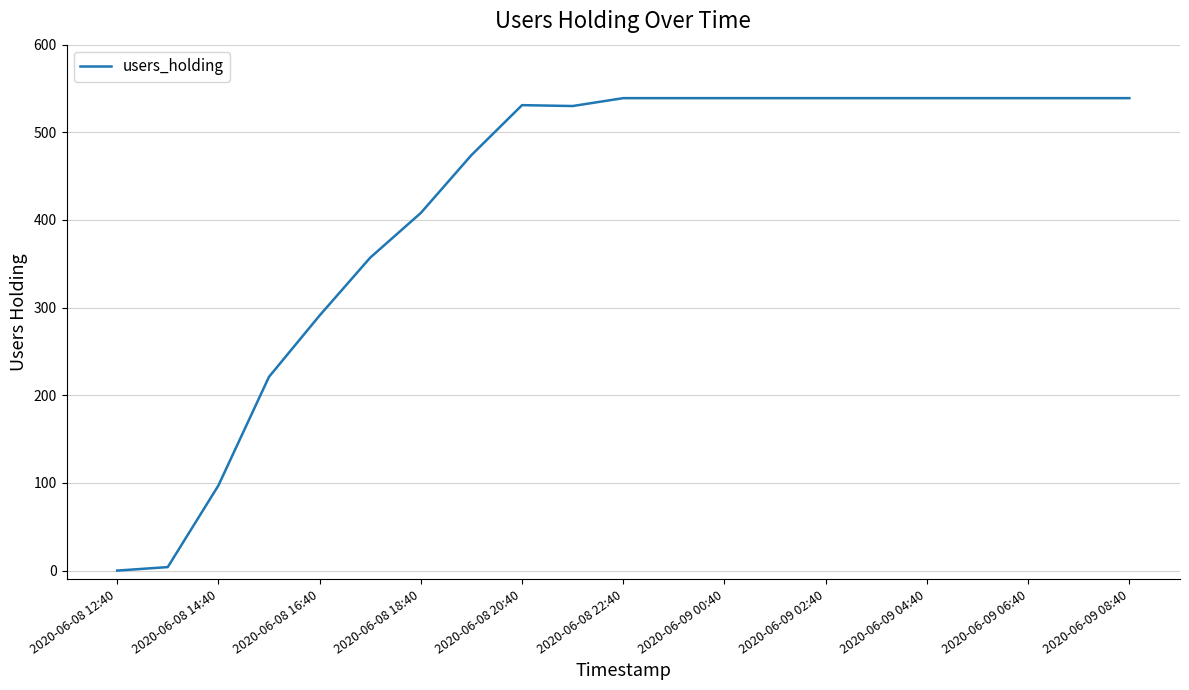

What is the difference between the maximum and minimum values?

539